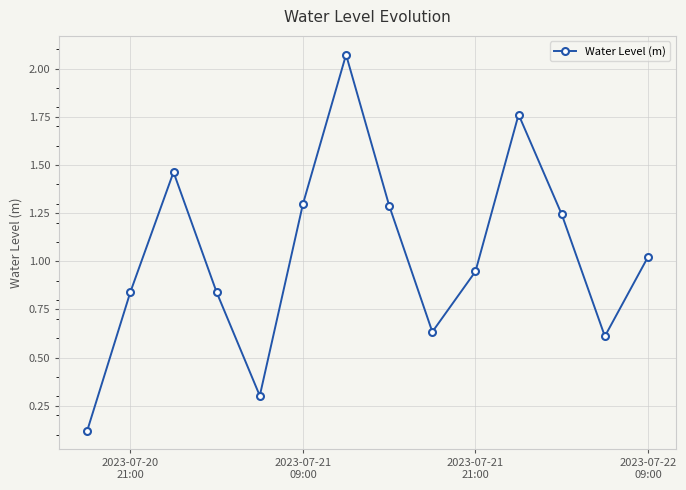

True or false: there are more than 2 points higher than both neighbors.

True